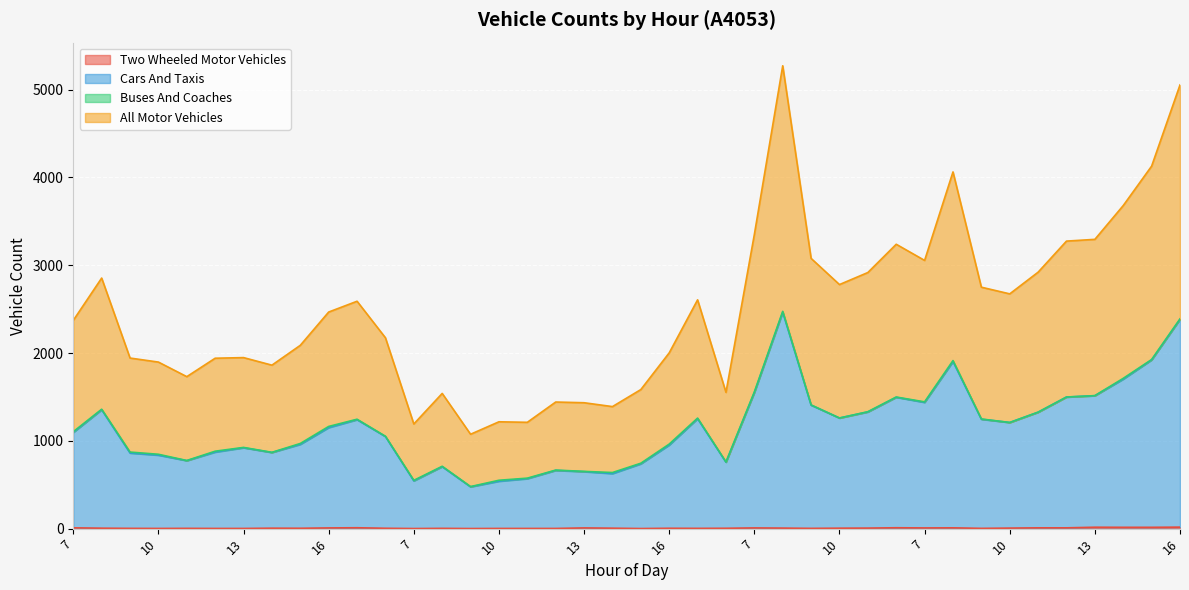

What is the sum of the cars_and_taxis values at 14 and 15?

3625